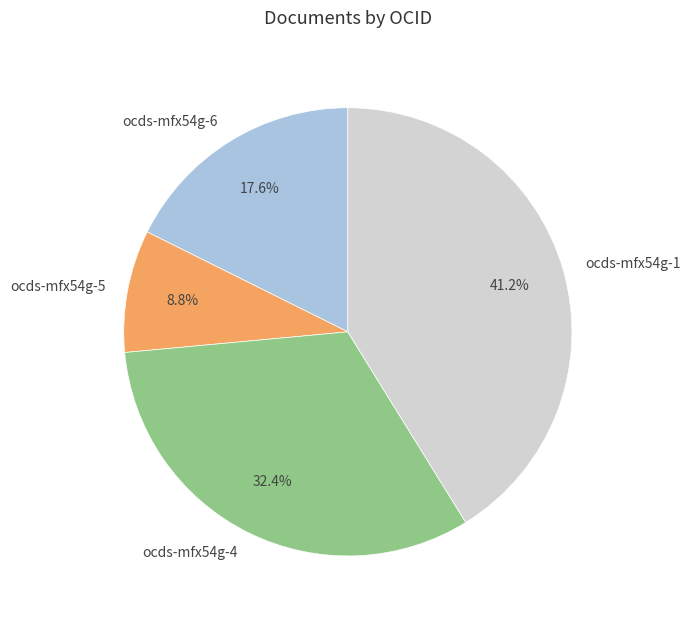

How much of the chart is everything except ocds-mfx54g-6?

82.4%